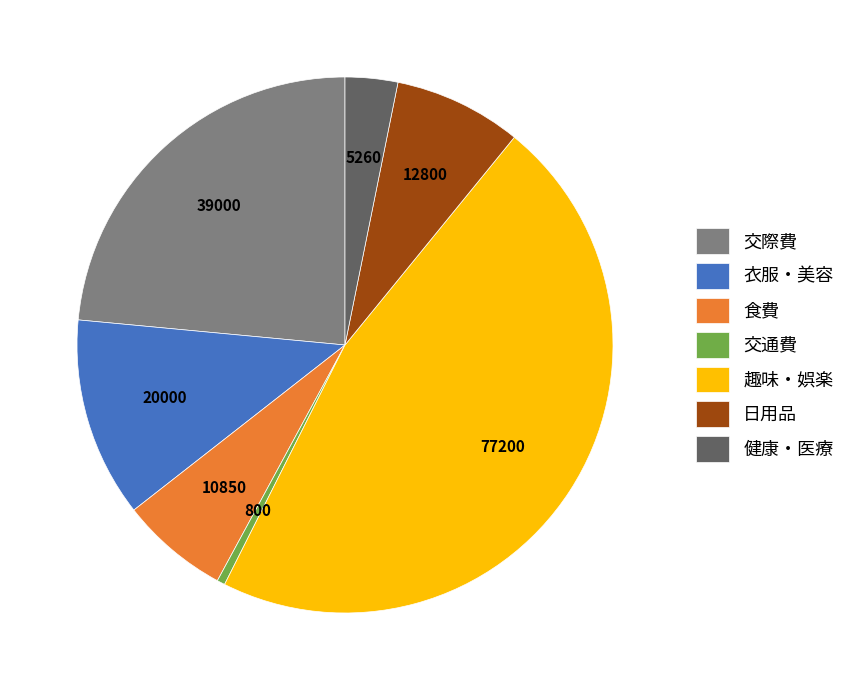

Is the sum of 日用品 and 交際費 greater than half?

No